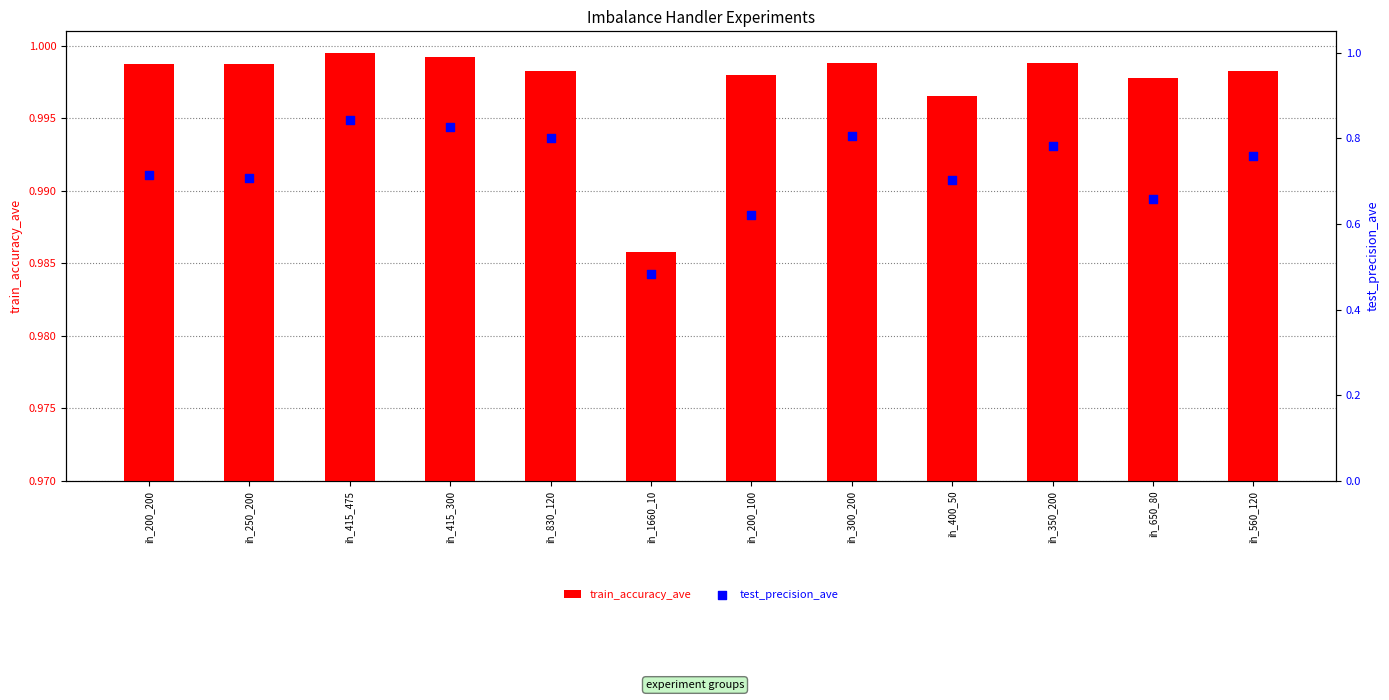

Which series contains the highest Y value?

train_accuracy_ave